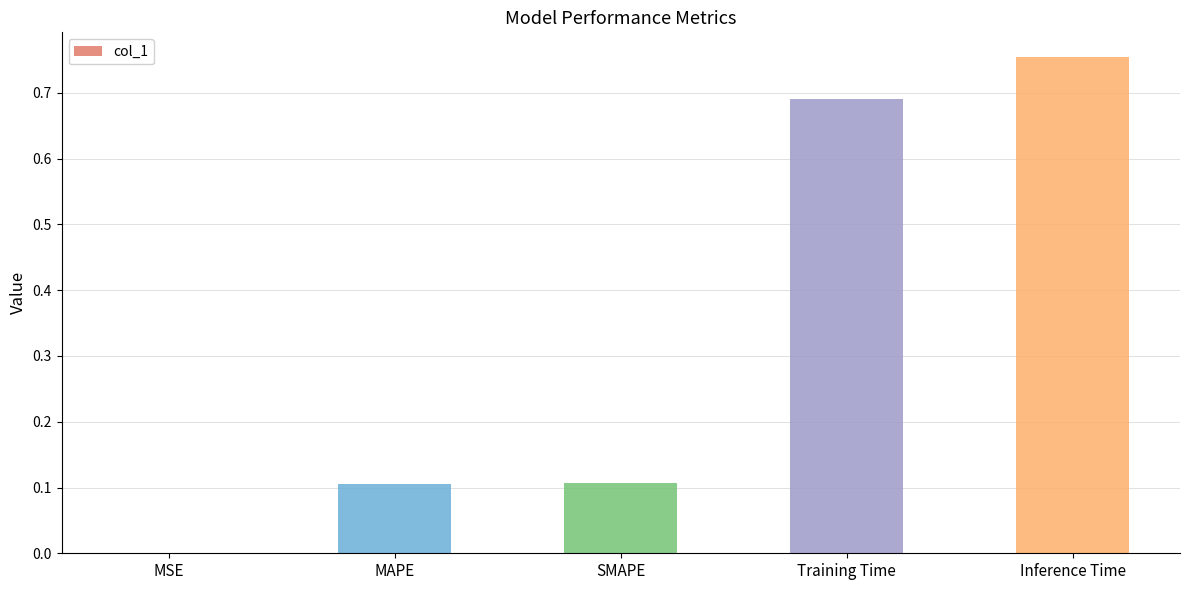

Where is the data nearest to the value 0?

MSE